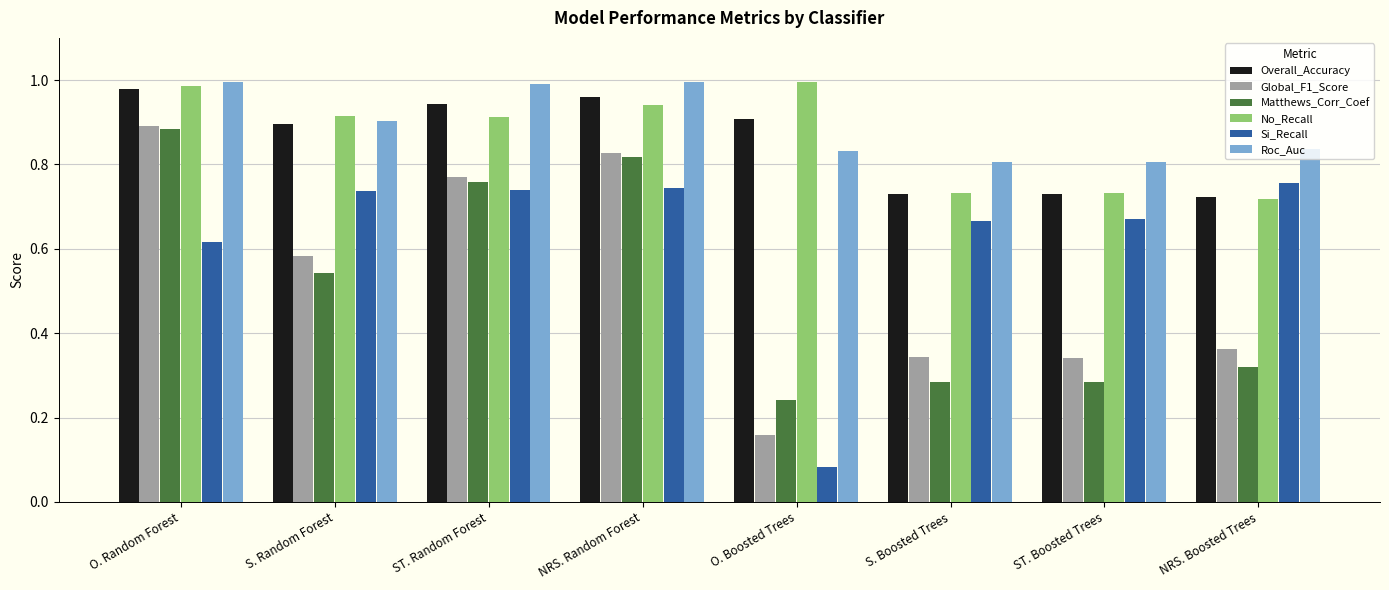

What is the sum of all Matthews_Corr_Coef values?

4.1